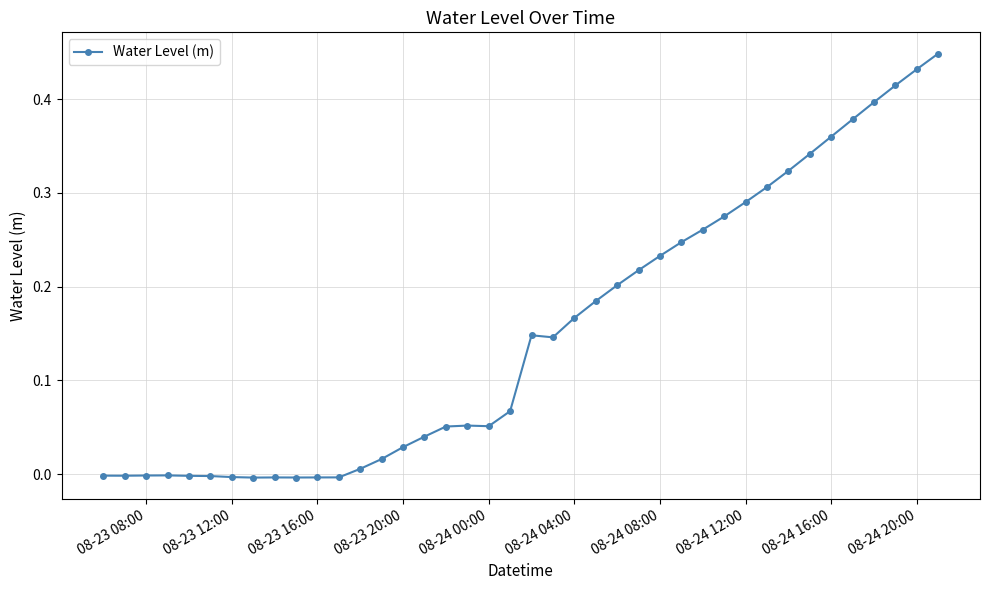

What is the difference between the maximum and minimum values?

0.5